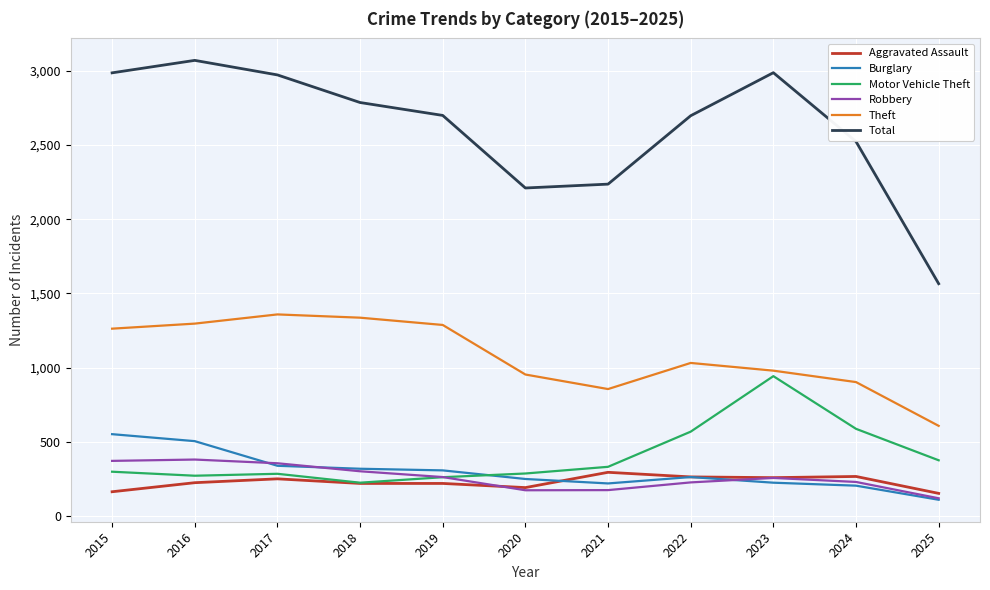

Which series has the largest range (max minus min)?

Total